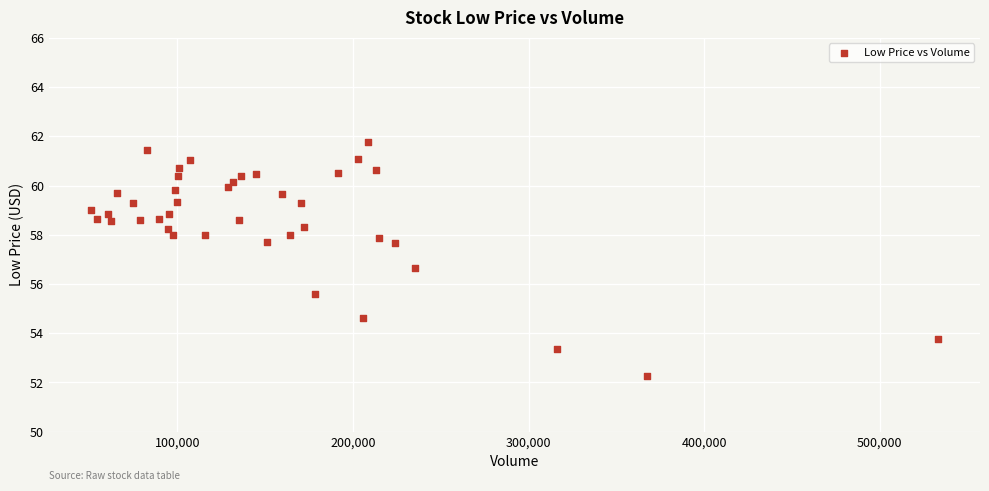

What is the range of Y values (max minus min)?

9.5